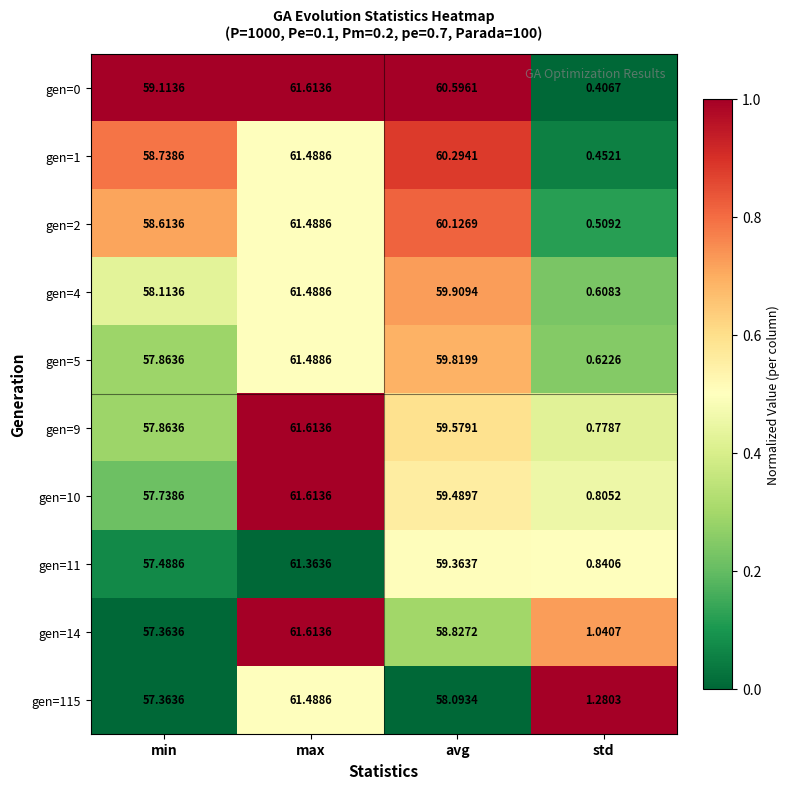

Is the value of gen=0 at max greater than the value of gen=115 at max?

Yes